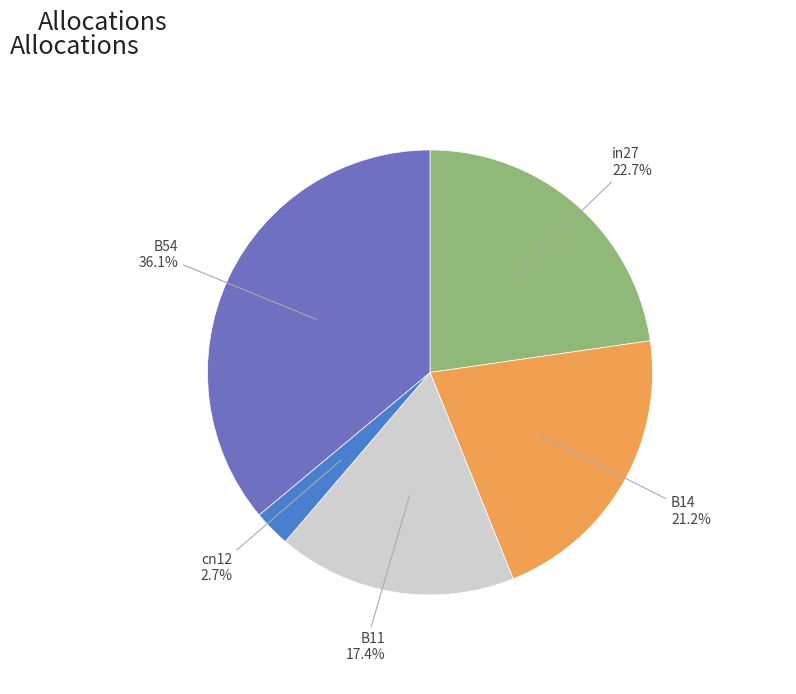

Is there any slice that represents more than half of the pie?

No